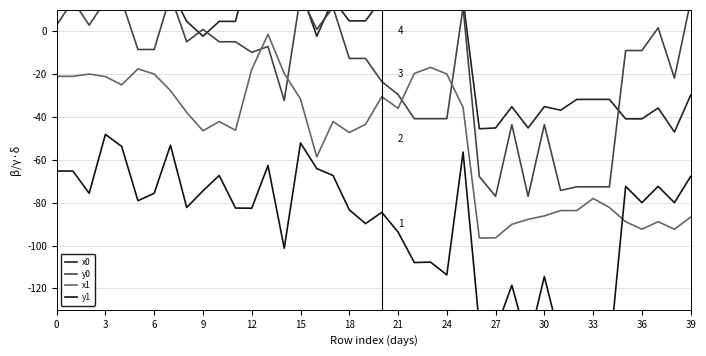

What is the difference between the maximum and second lowest values in the x0 series?

88.2